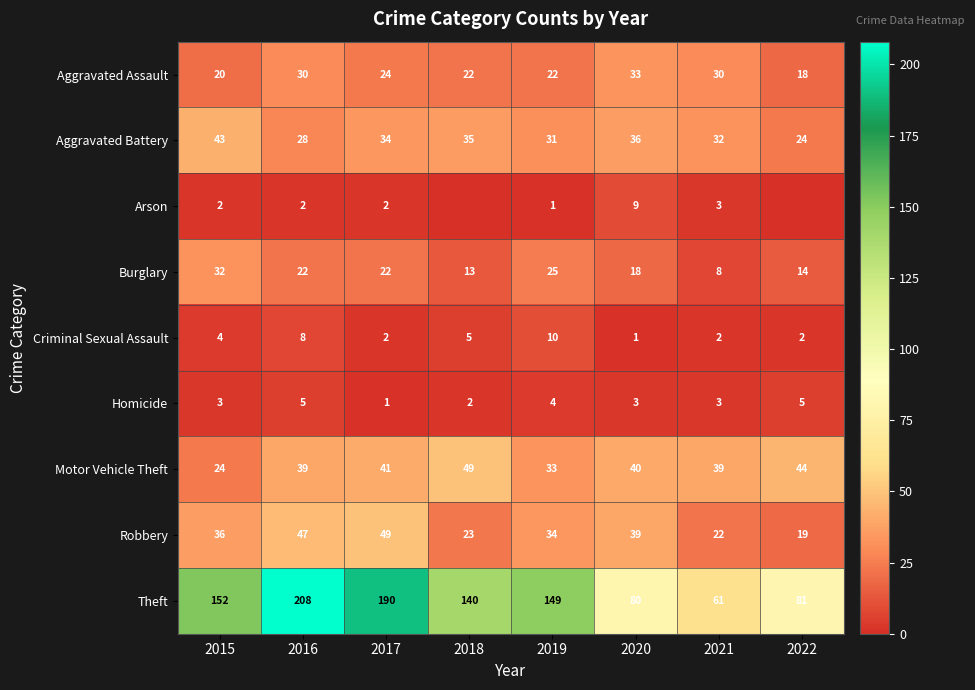

Which category has the lowest value in the Burglary series?

2021